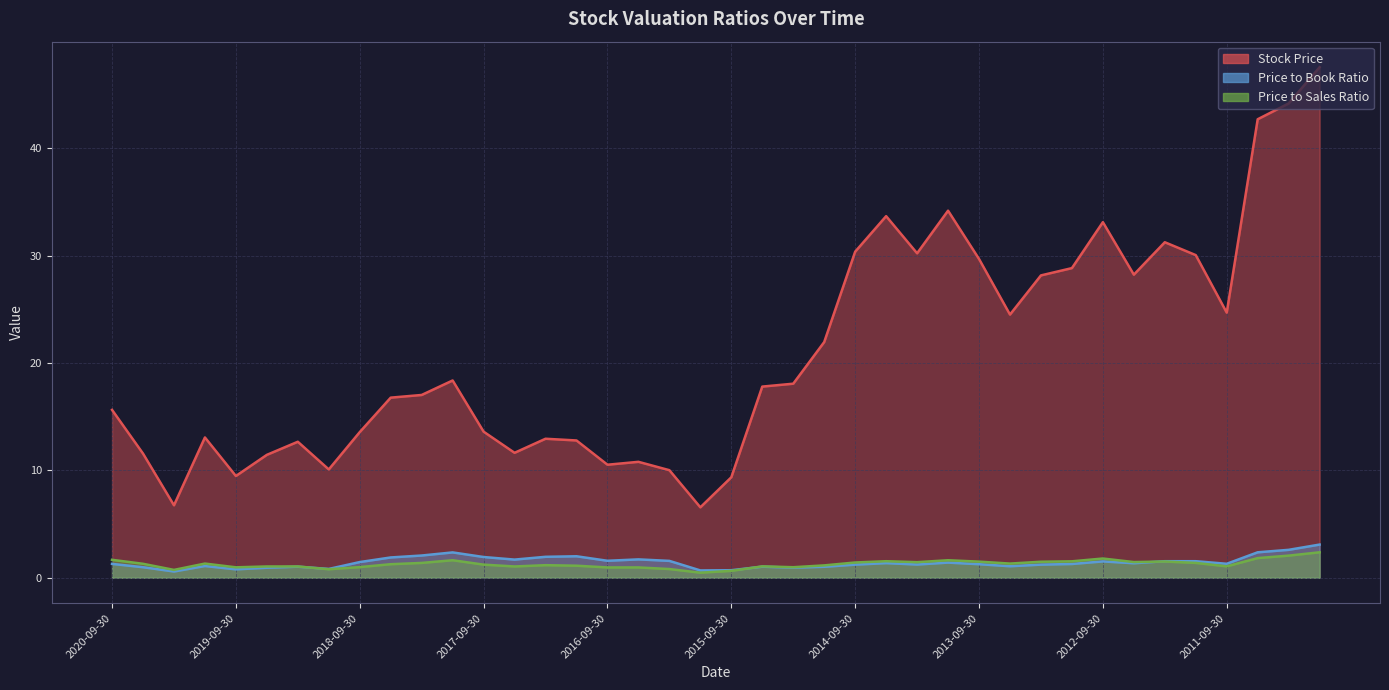

Between 2017-12-31 and 2016-12-31, which series saw the biggest shift?

Stock Price